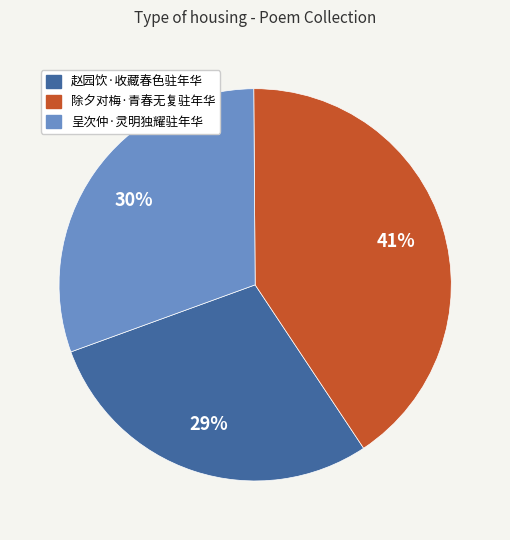

To the nearest percent, what percentage of the pie is 赵园饮·收藏春色驻年华?

29%